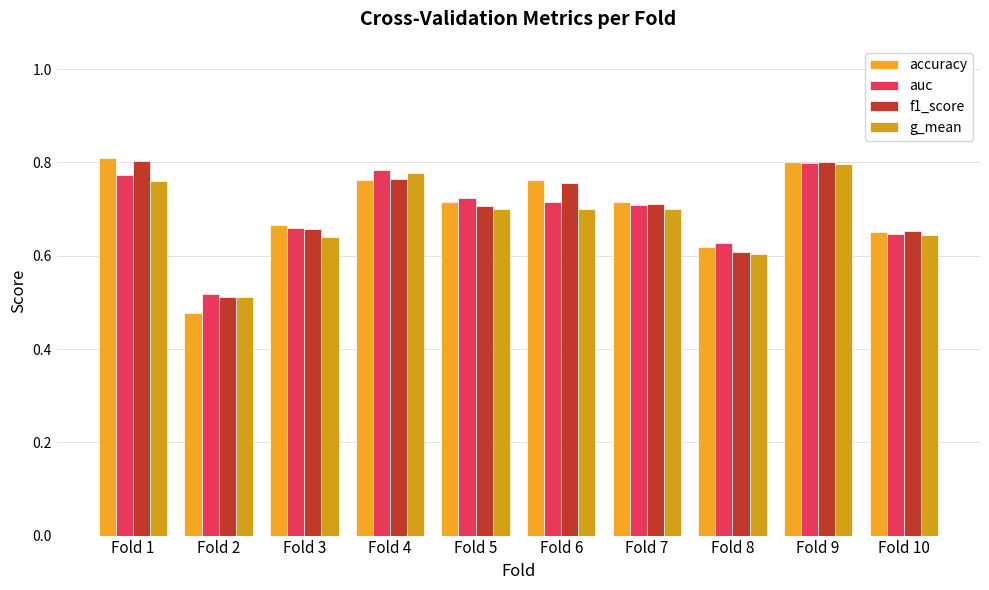

What is the difference between the g_mean values at Fold 5 and Fold 4?

0.1